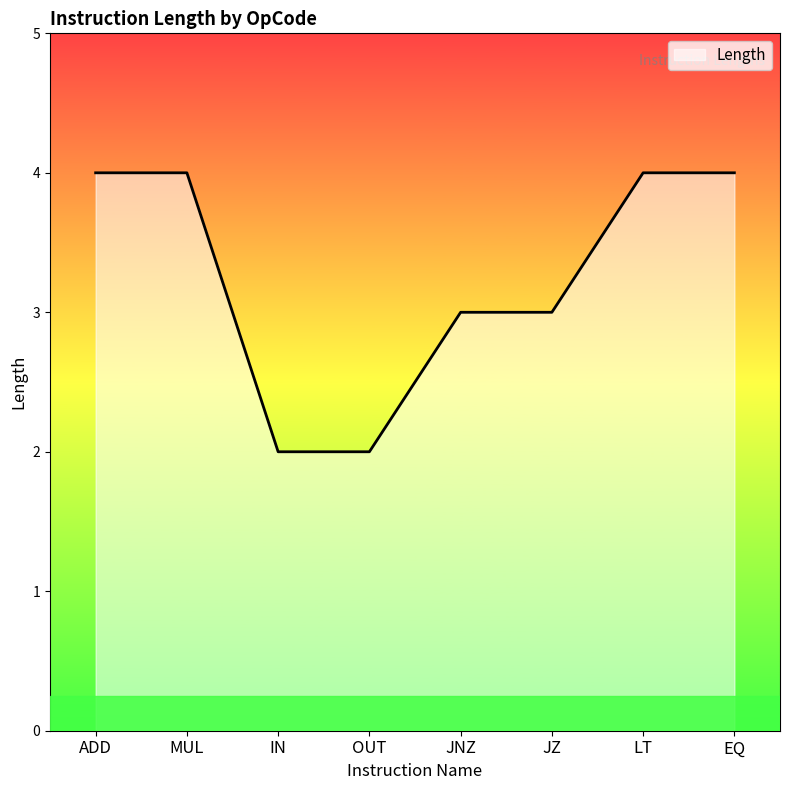

Reading right to left, extract all data points from this chart.

EQ=4	LT=4	JZ=3	JNZ=3	OUT=2	IN=2	MUL=4	ADD=4